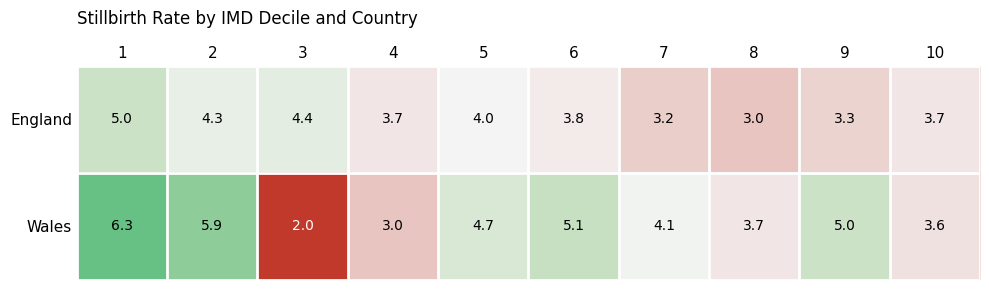

Reading left to right, extract all data points from this chart.

England: 1=5.0	2=4.3	3=4.4	4=3.7	5=4.0	6=3.8	7=3.2	8=3.0	9=3.3	10=3.7
Wales: 1=6.3	2=5.9	3=2.0	4=3.0	5=4.7	6=5.1	7=4.1	8=3.7	9=5.0	10=3.6